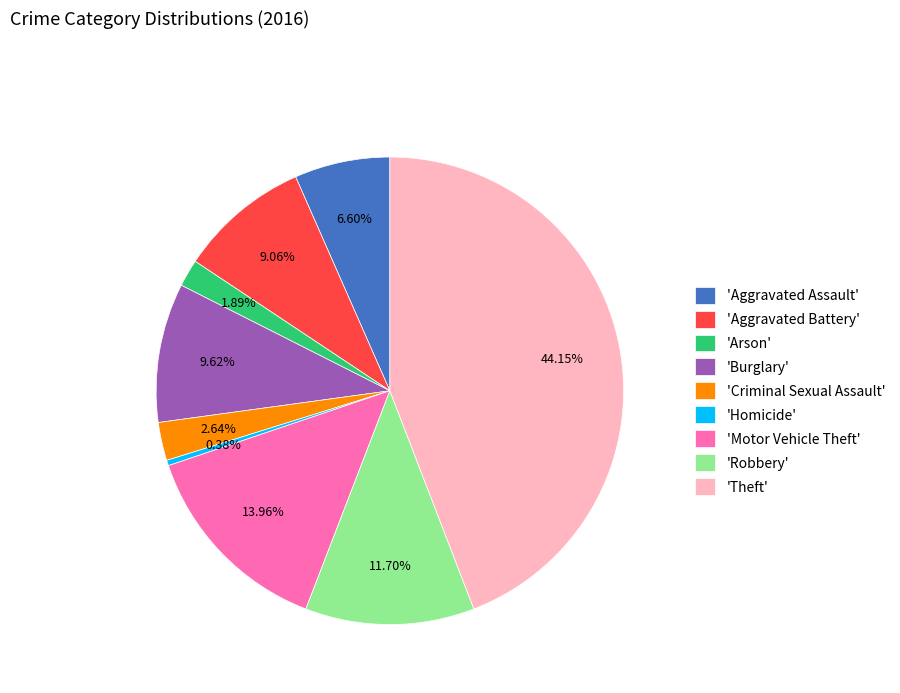

Between 'Homicide' and 'Motor Vehicle Theft', which is larger?

'Motor Vehicle Theft'